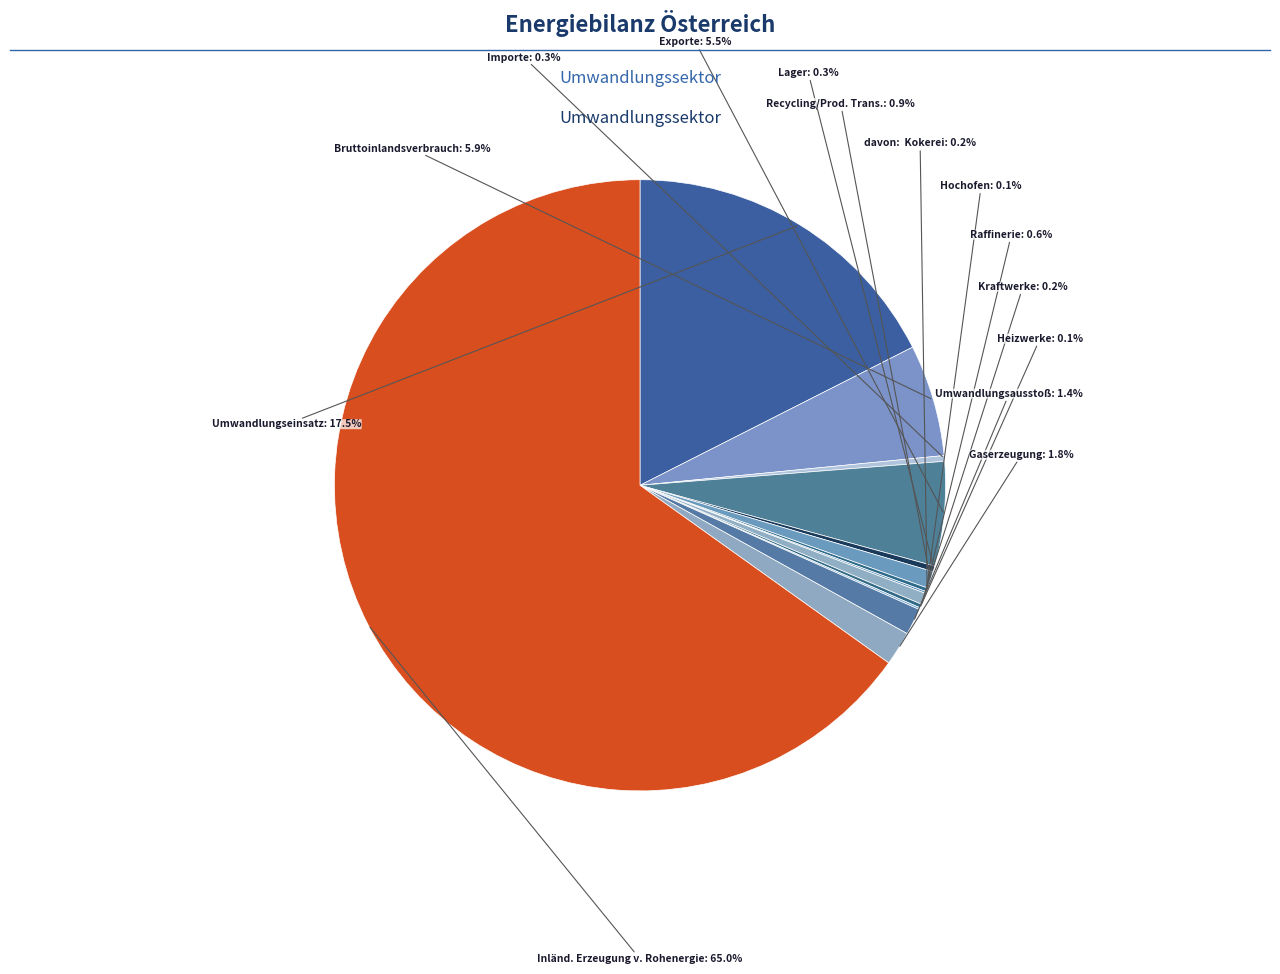

What percentage is the Umwandlungseinsatz slice, to the nearest percent?

18%